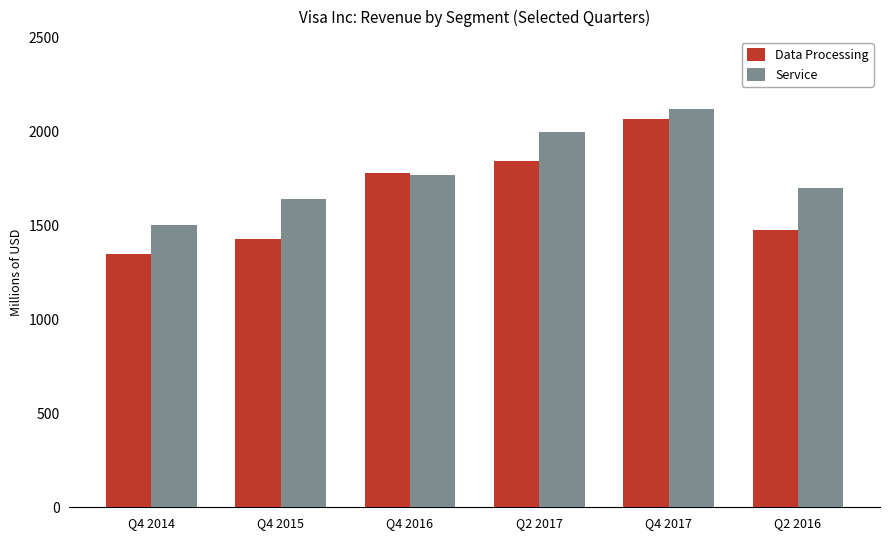

What is the average value of the Service series?

1785